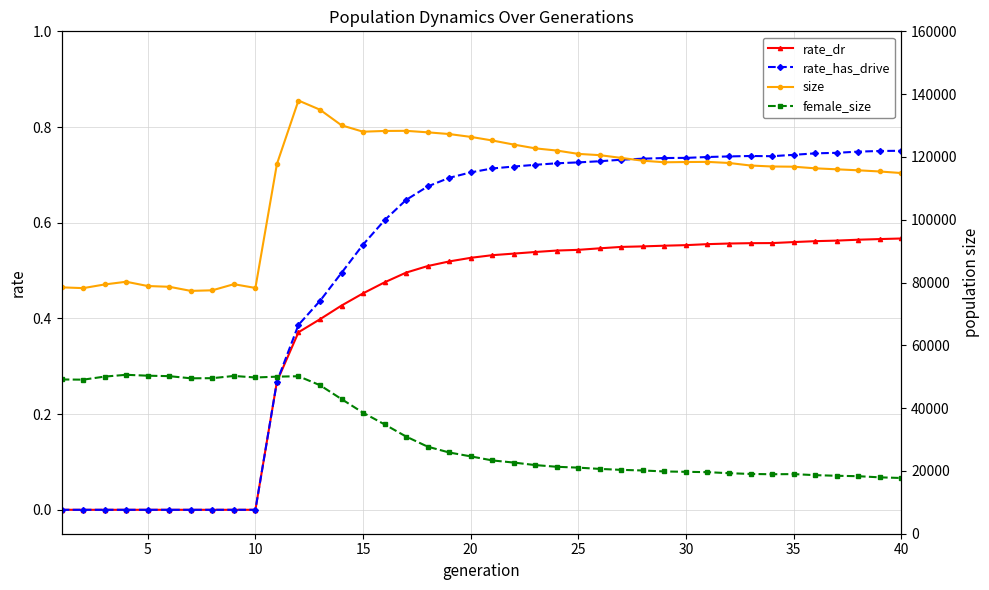

Reading left to right, transcribe all the data shown in this chart.

rate_dr: 0.0	0.0	0.0	0.0	0.0	0.0	0.0	0.0	0.0	0.0	0.3	0.4	0.4	0.4	0.5	0.5	0.5	0.5	0.5	0.5	0.5	0.5	0.5	0.5	0.5	0.5	0.5	0.6	0.6	0.6	0.6	0.6	0.6	0.6	0.6	0.6	0.6	0.6	0.6	0.6
rate_has_drive: 0.0	0.0	0.0	0.0	0.0	0.0	0.0	0.0	0.0	0.0	0.3	0.4	0.4	0.5	0.6	0.6	0.6	0.7	0.7	0.7	0.7	0.7	0.7	0.7	0.7	0.7	0.7	0.7	0.7	0.7	0.7	0.7	0.7	0.7	0.7	0.7	0.7	0.7	0.7	0.8
size: 78462.0	78217.0	79388.0	80249.0	78885.0	78645.0	77336.0	77522.0	79473.0	78271.0	117762.0	137961.0	135040.0	130076.0	128034.0	128273.0	128312.0	127838.0	127290.0	126385.0	125243.0	123937.0	122732.0	122033.0	120968.0	120562.0	119685.0	118793.0	118298.0	118378.0	118424.0	118073.0	117267.0	116951.0	116889.0	116373.0	116059.0	115740.0	115366.0	114870.0
female_size: 49127.0	49066.0	50044.0	50612.0	50330.0	50180.0	49499.0	49537.0	50246.0	49759.0	50023.0	50155.0	47300.0	42875.0	38545.0	34822.0	30951.0	27728.0	25874.0	24637.0	23349.0	22663.0	21861.0	21321.0	21044.0	20642.0	20335.0	20139.0	19830.0	19716.0	19608.0	19279.0	19032.0	18946.0	18985.0	18656.0	18452.0	18320.0	17958.0	17747.0